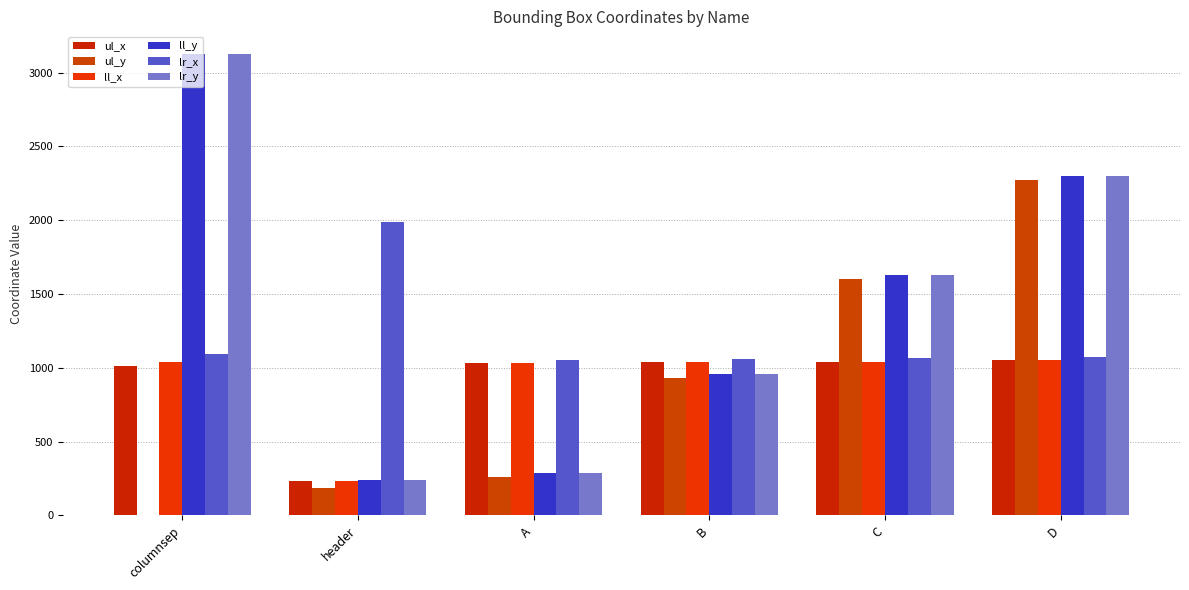

Reading right to left, extract all data points from this chart.

ul_x: D=1050	C=1041	B=1039	A=1032	header=232	columnsep=1015
ul_y: D=2271	C=1601	B=932	A=261	header=184	columnsep=0
ll_x: D=1050	C=1041	B=1039	A=1032	header=232	columnsep=1038
ll_y: D=2300	C=1631	B=961	A=288	header=238	columnsep=3123
lr_x: D=1074	C=1064	B=1061	A=1055	header=1990	columnsep=1092
lr_y: D=2300	C=1631	B=961	A=288	header=238	columnsep=3123